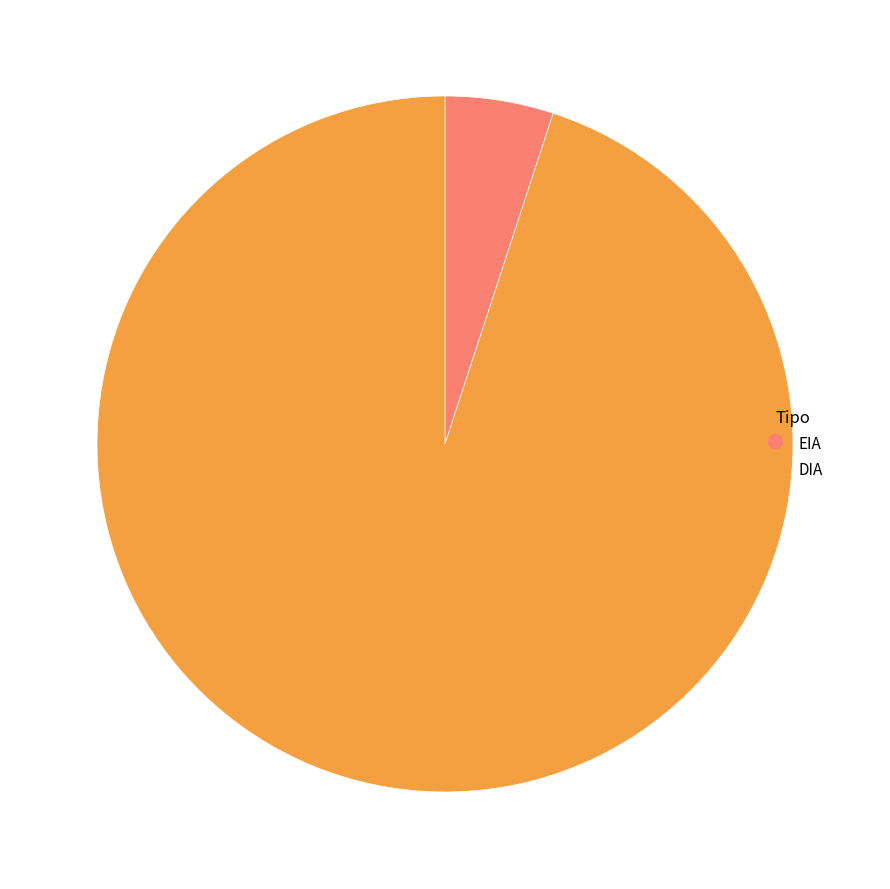

How many segments does this pie chart have?

2